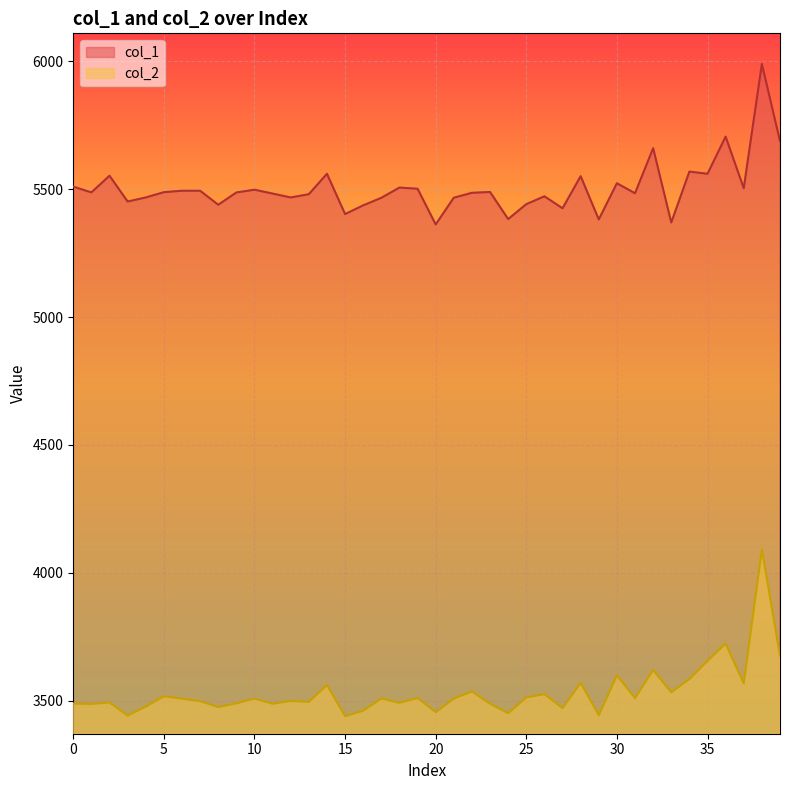

How many lines are shown in the chart?

2